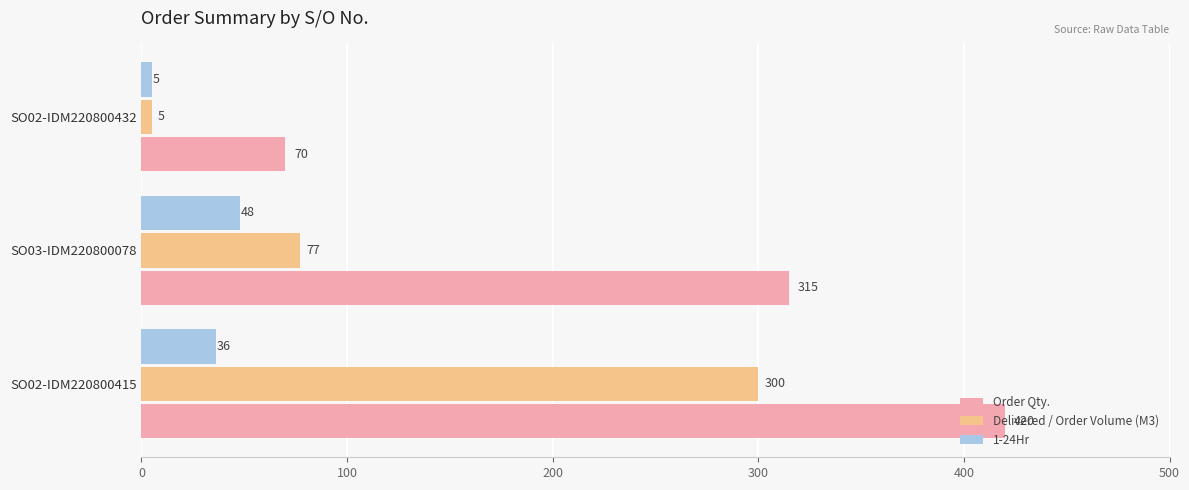

True or false: Delivered / Order Volume (M3) has a value of 77 at SO03-IDM220800078.

True